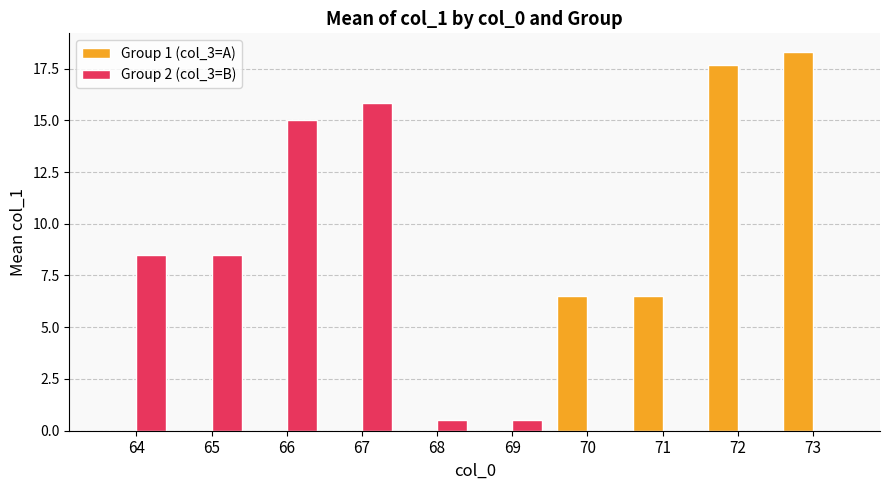

The value of Group 1 (col_3=A) at 73 is 5.6. True or false?

False